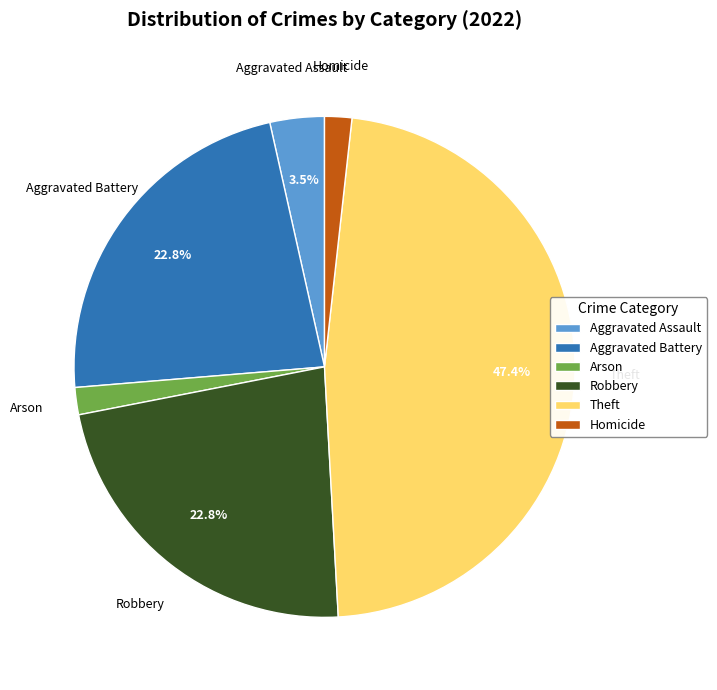

How many slices are in this pie chart?

6